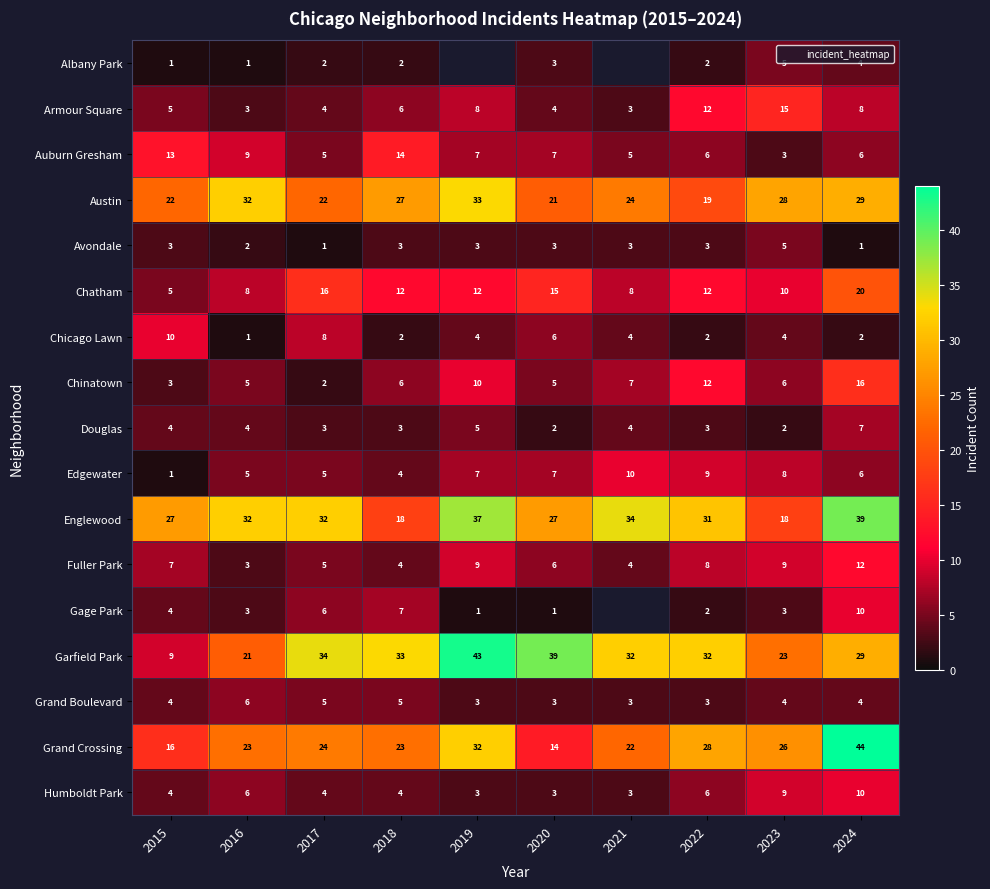

Read the Auburn Gresham value at 2018.

14.0